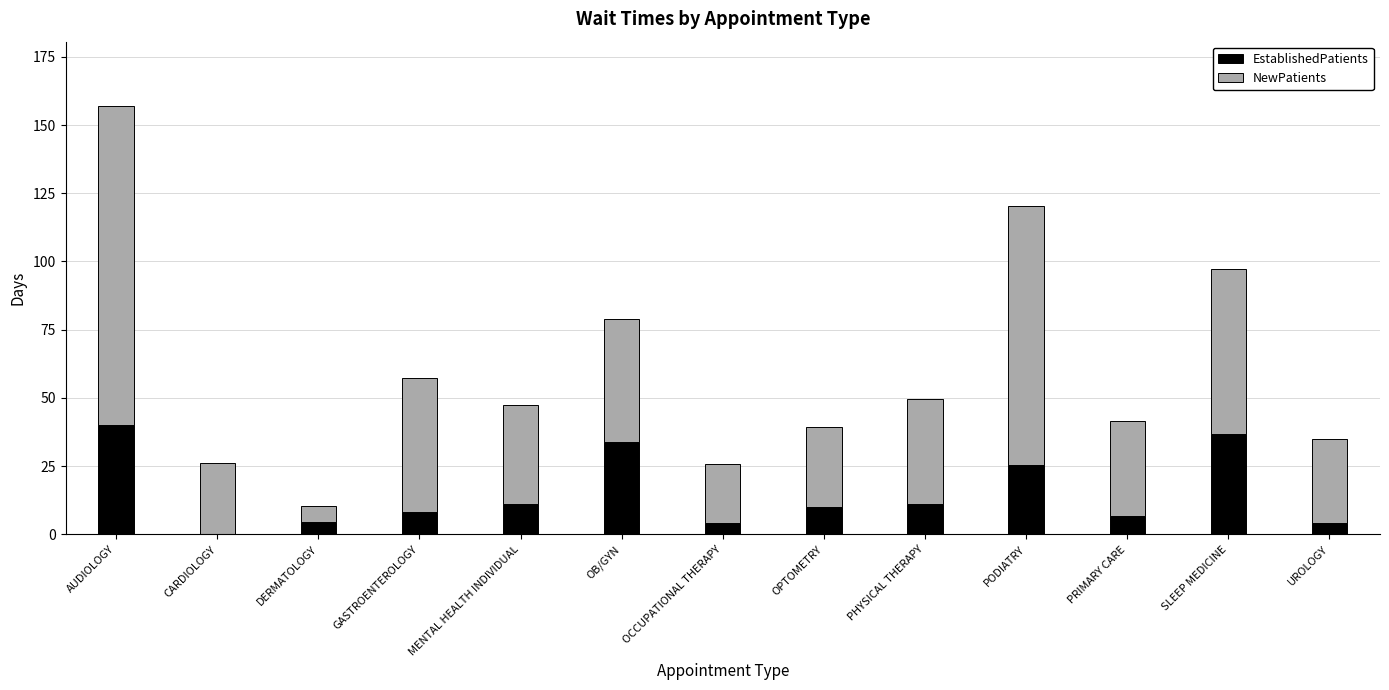

What is the sum of all EstablishedPatients values?

196.7